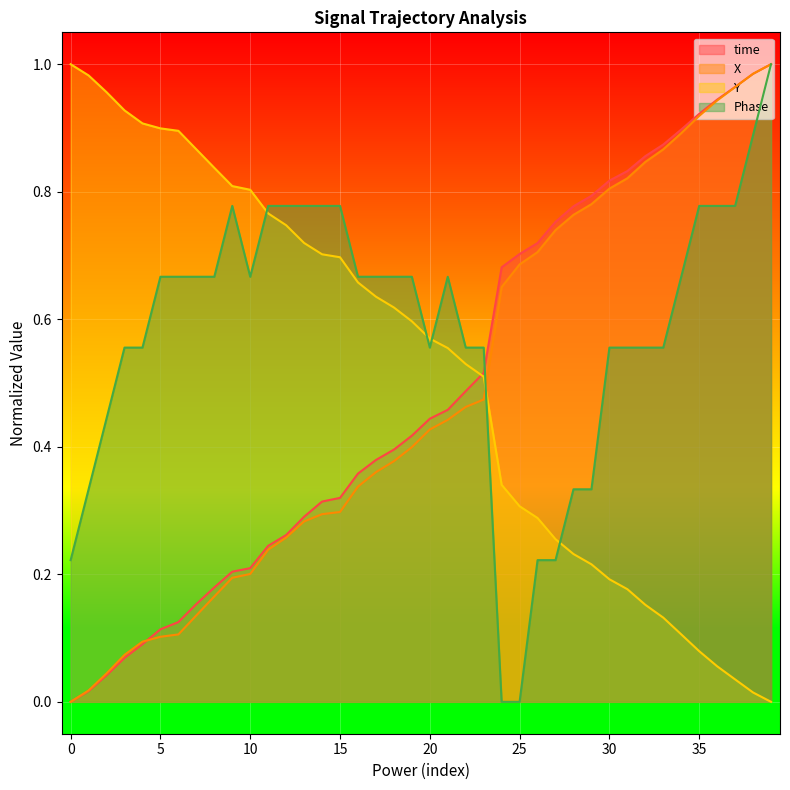

What is the value of the Phase point at the 3rd from the left?

0.4